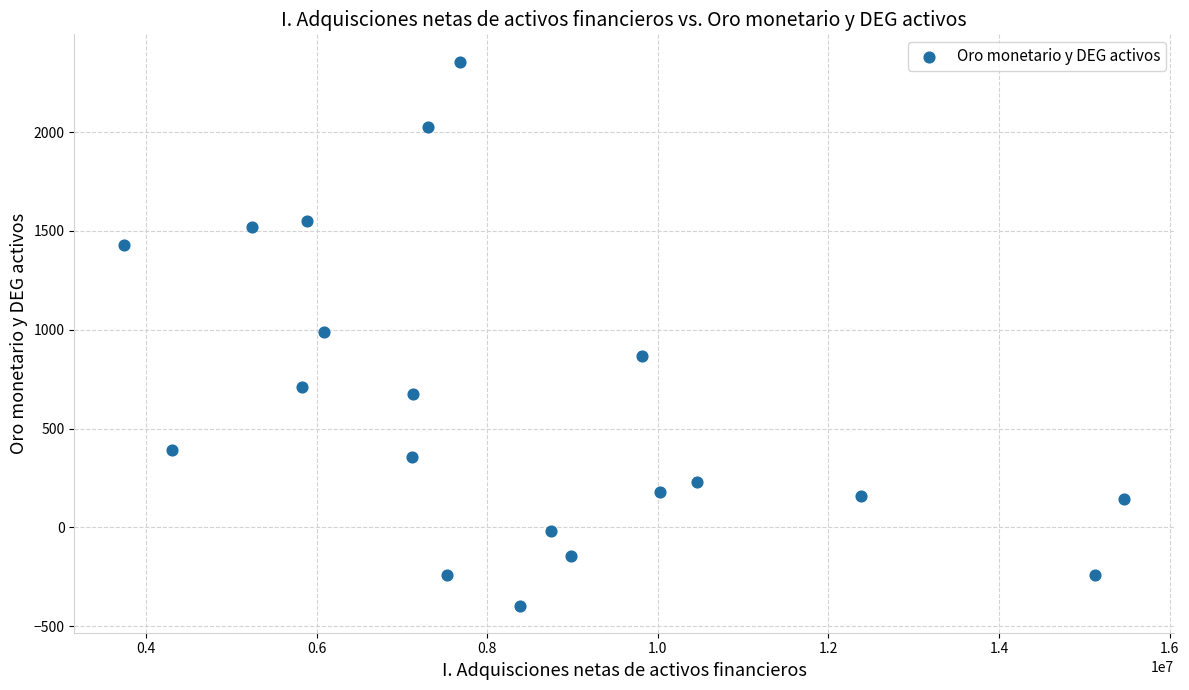

What is the range of X values (max minus min)?

11717799